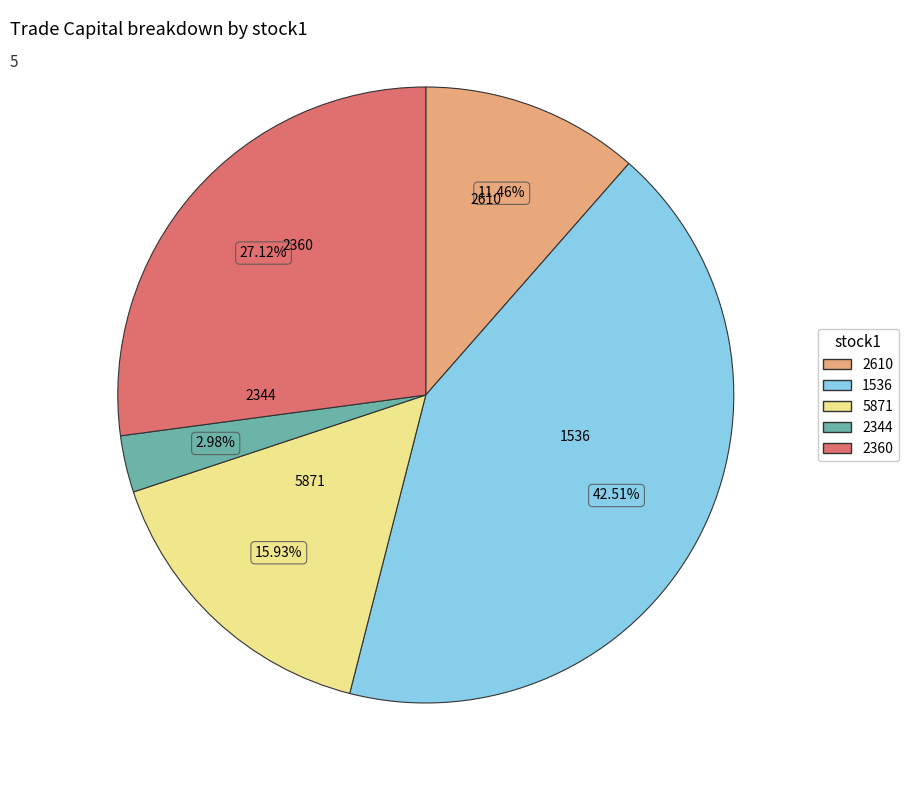

How many segments does this pie chart have?

5